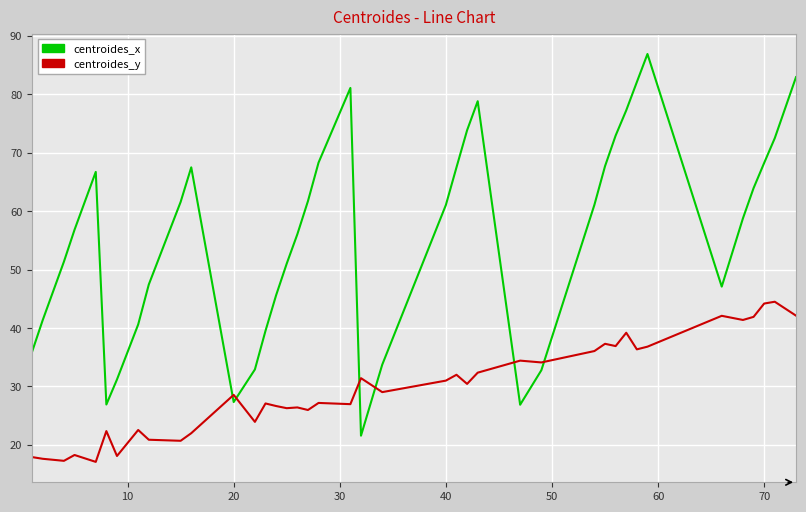

Rank the series by their average value, from lowest to highest.

centroides_y, centroides_x